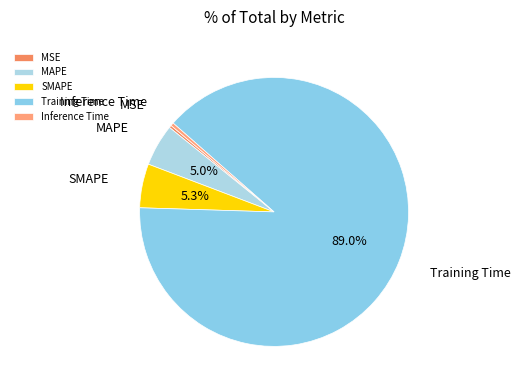

Count the number of slices in the pie.

5